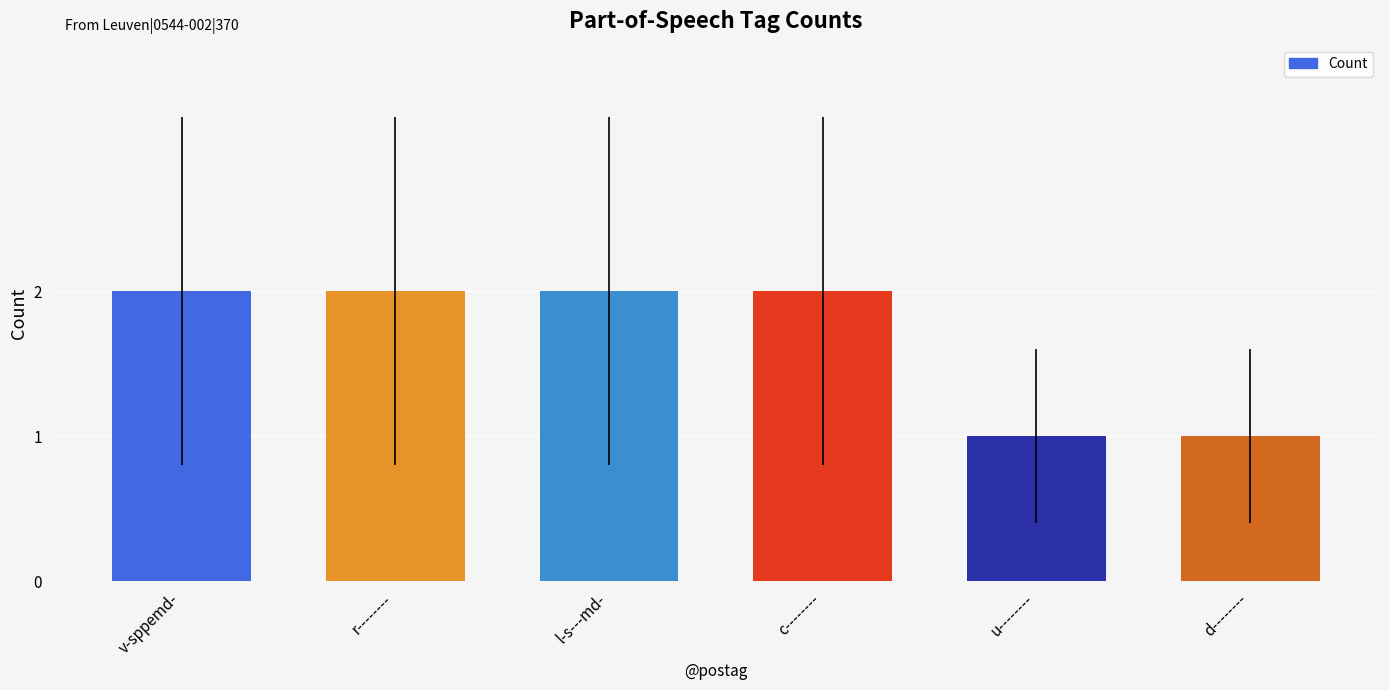

What is the change in value from r-------- to d--------?

-1